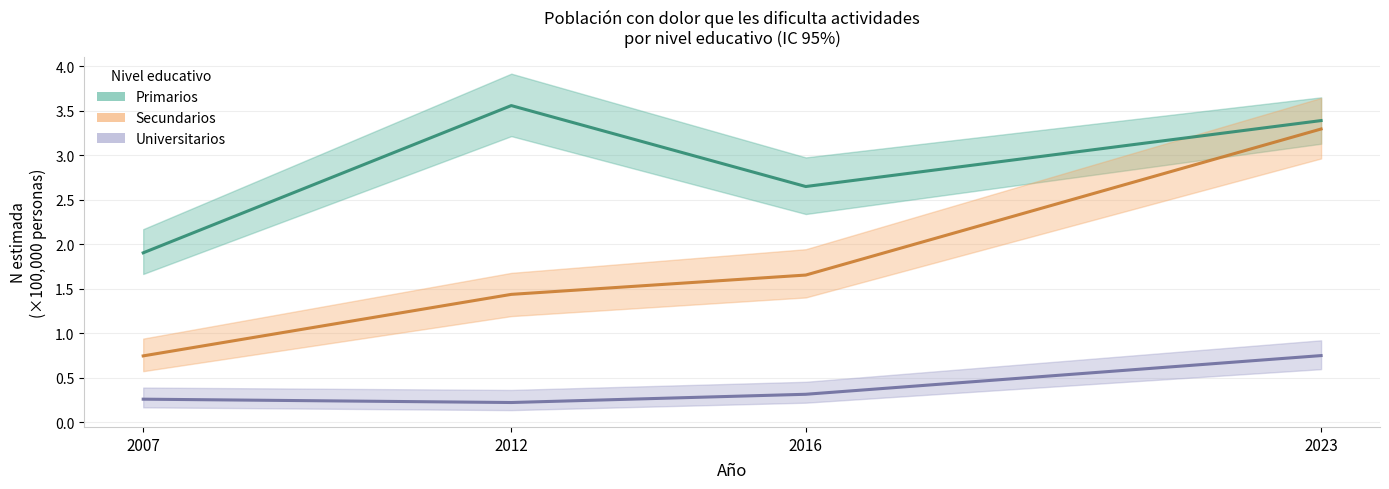

At which category does the chart reach its minimum across all series?

2012